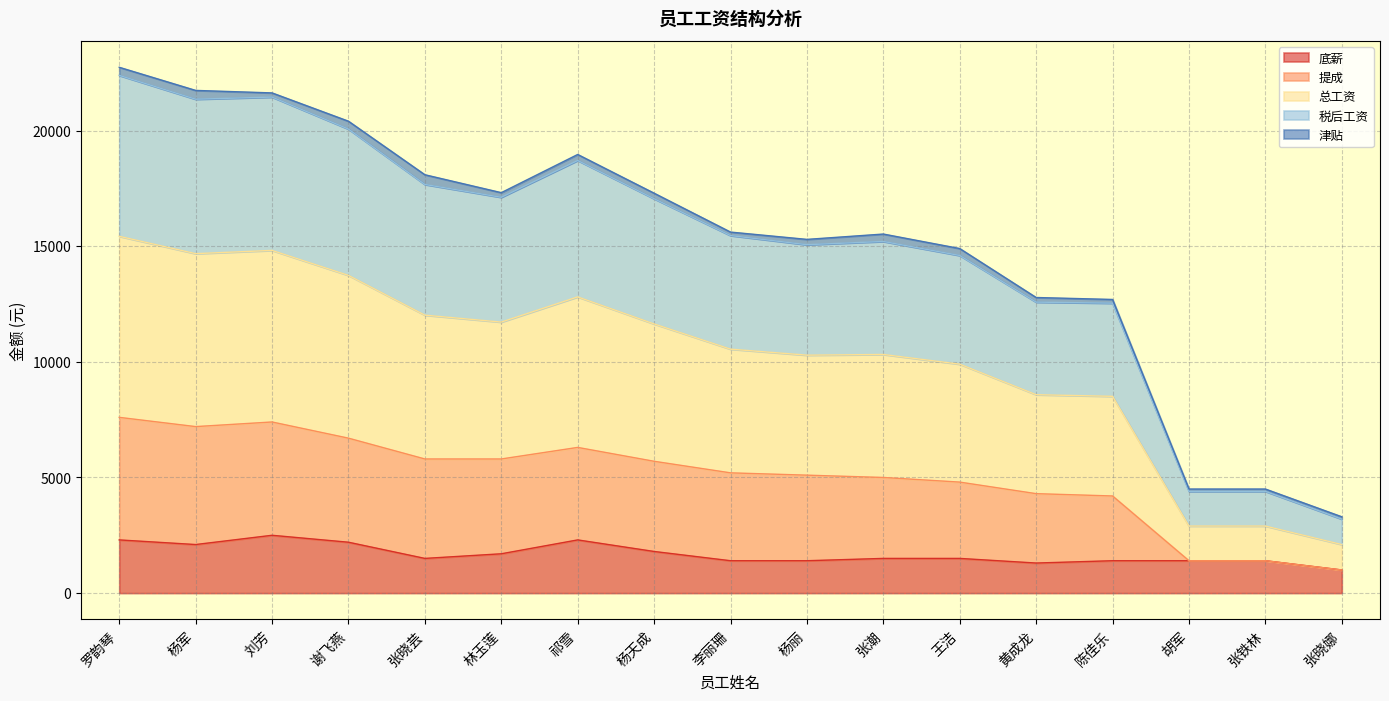

At which label does 税后工资 first exceed 10550?

罗韵琴